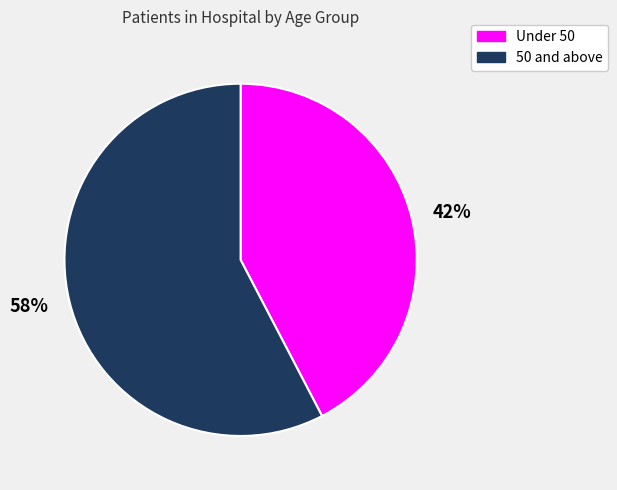

Is it true that 35 - 39 is 1% of the pie?

False